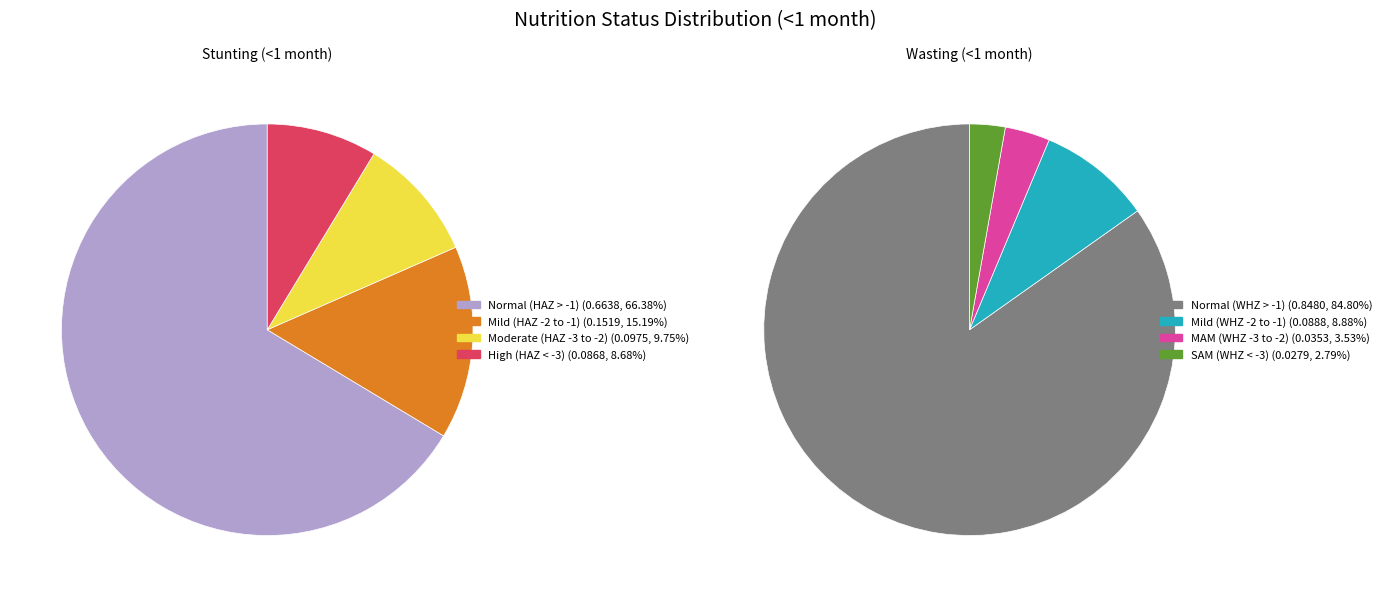

Count the number of slices in the pie.

8